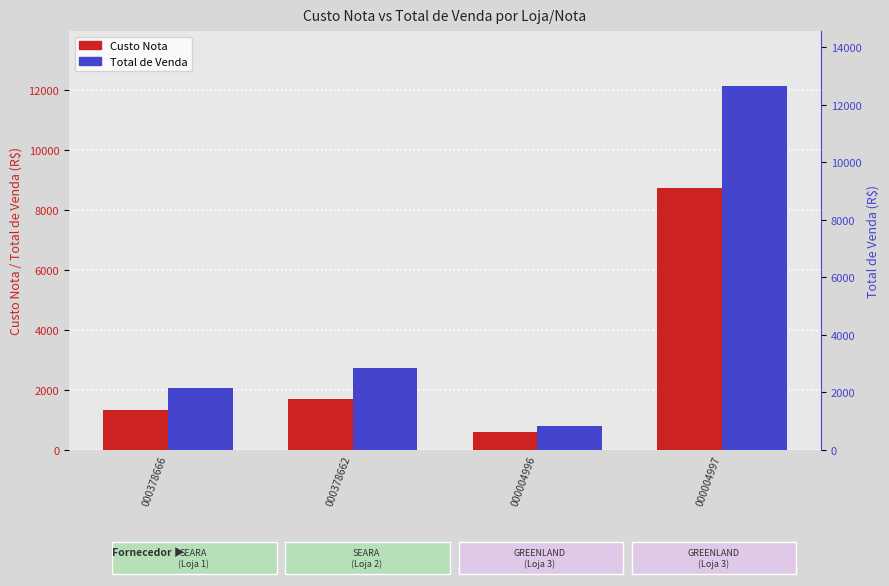

True or false: Total de Venda has a value of 7333.7 at 000004997.

False